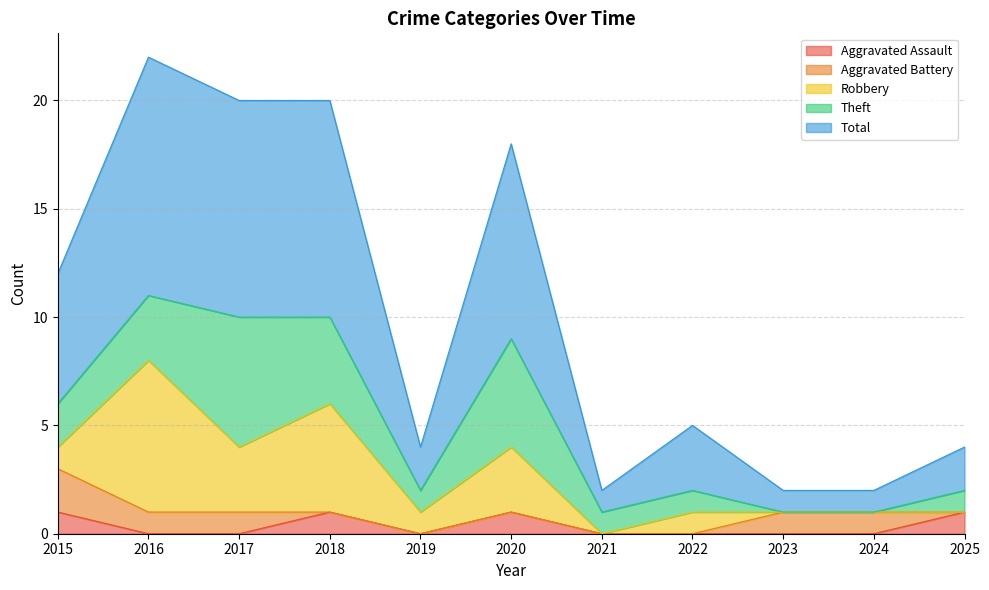

Reading left to right, what are all the values shown in this chart?

Aggravated Assault: 2015=1	2016=0	2017=0	2018=1	2019=0	2020=1	2021=0	2022=0	2023=0	2024=0	2025=1
Aggravated Battery: 2015=2	2016=1	2017=1	2018=0	2019=0	2020=0	2021=0	2022=0	2023=1	2024=1	2025=0
Robbery: 2015=1	2016=7	2017=3	2018=5	2019=1	2020=3	2021=0	2022=1	2023=0	2024=0	2025=0
Theft: 2015=2	2016=3	2017=6	2018=4	2019=1	2020=5	2021=1	2022=1	2023=0	2024=0	2025=1
Total: 2015=6	2016=11	2017=10	2018=10	2019=2	2020=9	2021=1	2022=3	2023=1	2024=1	2025=2